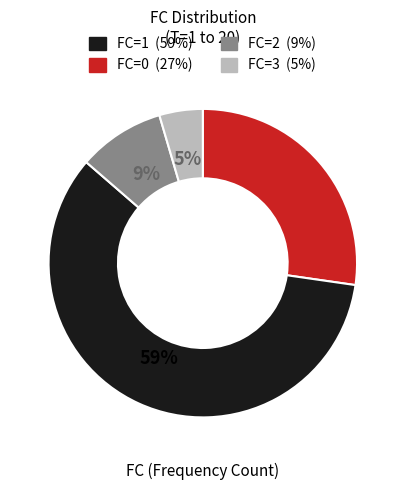

To the nearest percent, what is the average slice percentage?

25%